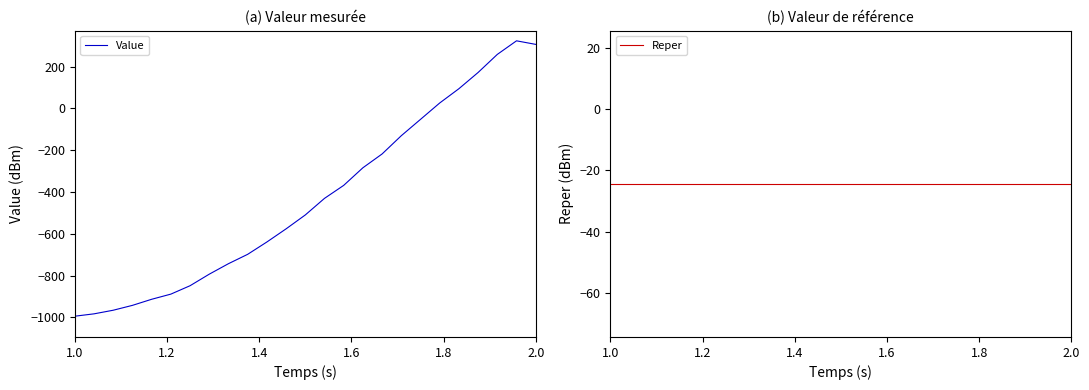

At which label does Reper reach its peak?

1.0